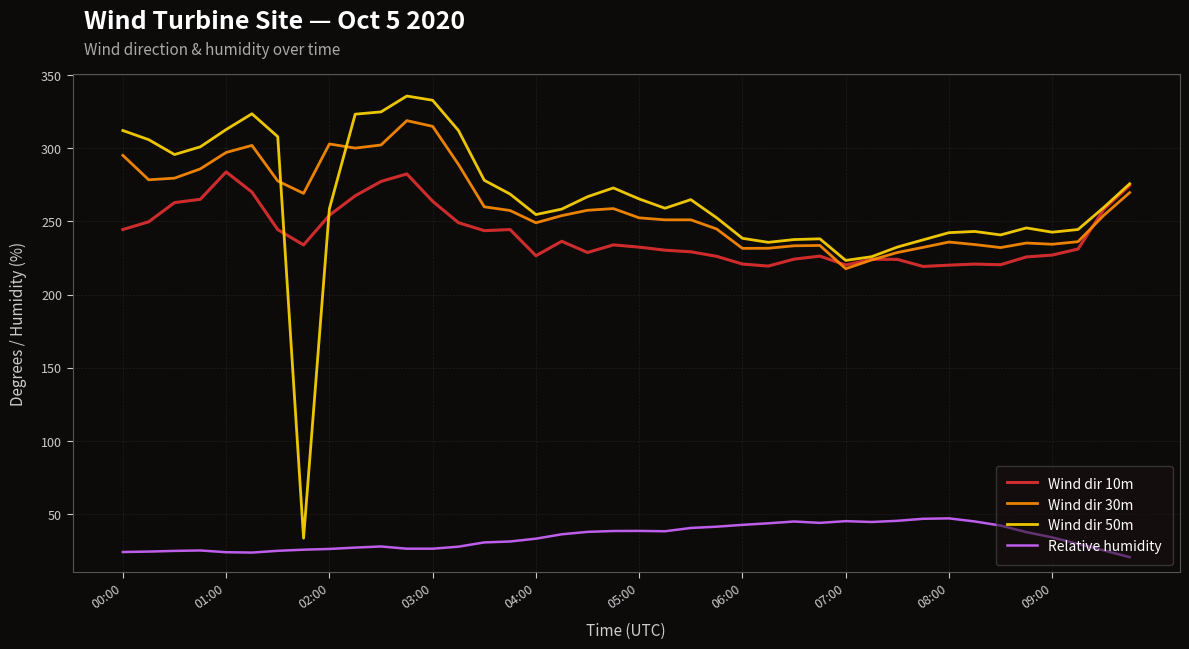

What is the smallest value displayed?

20.6